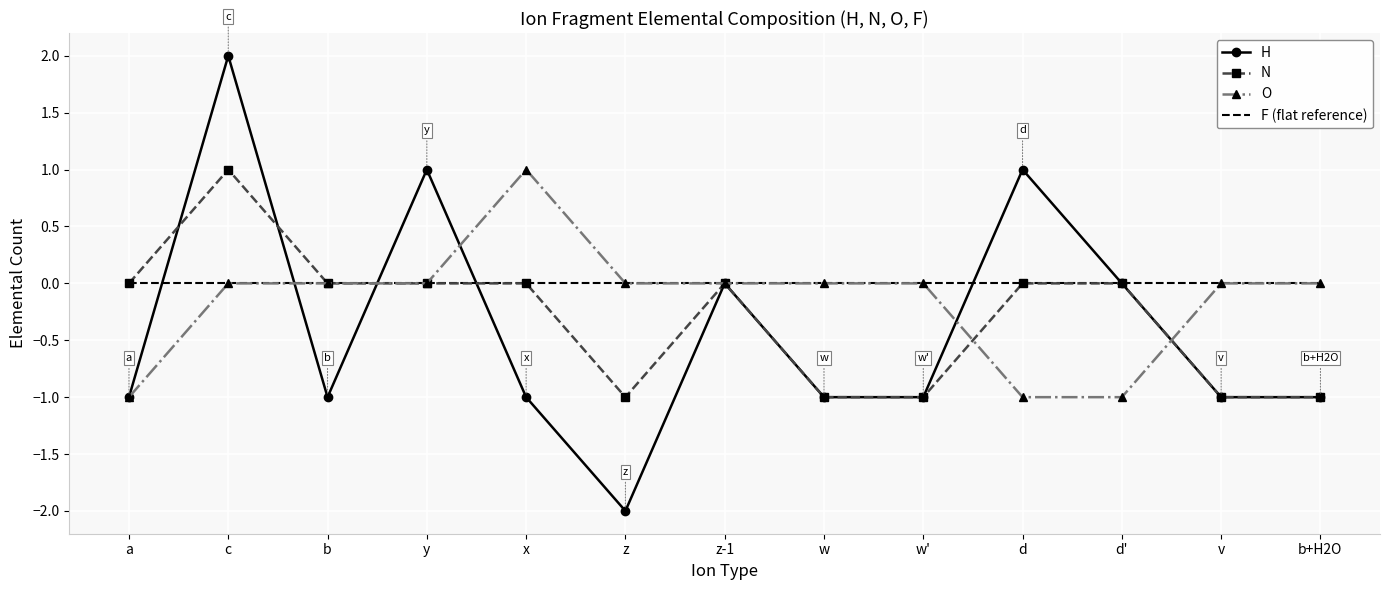

The H series shows -1 at z. True or false?

False